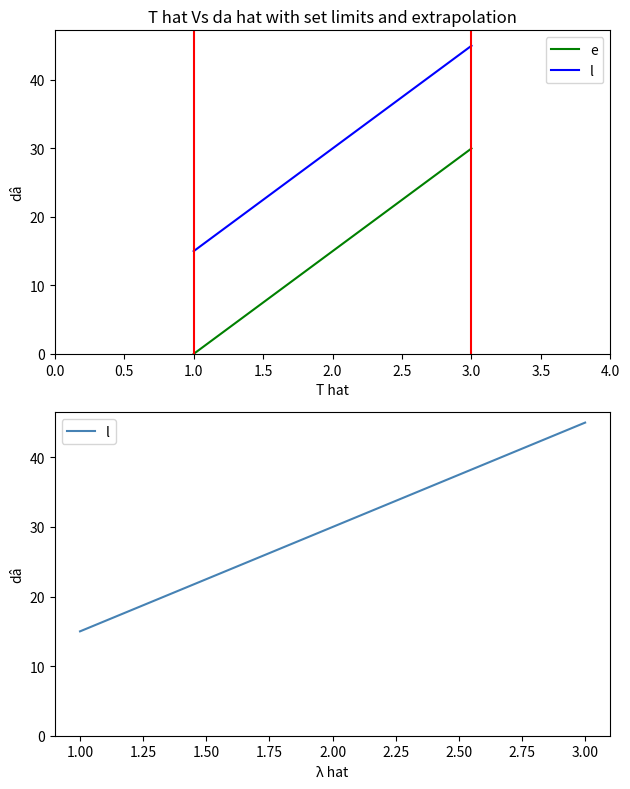

What is the value of the e point at the 2nd from the left?

15